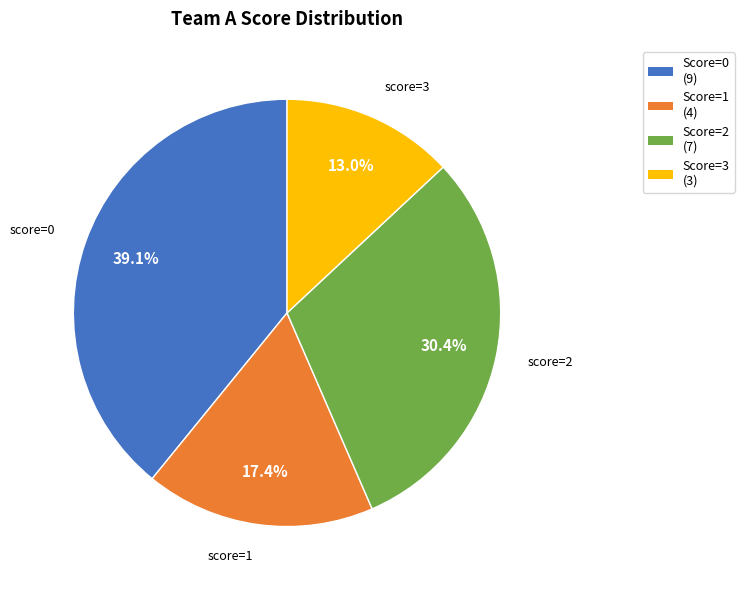

Is there a majority slice in this chart?

No